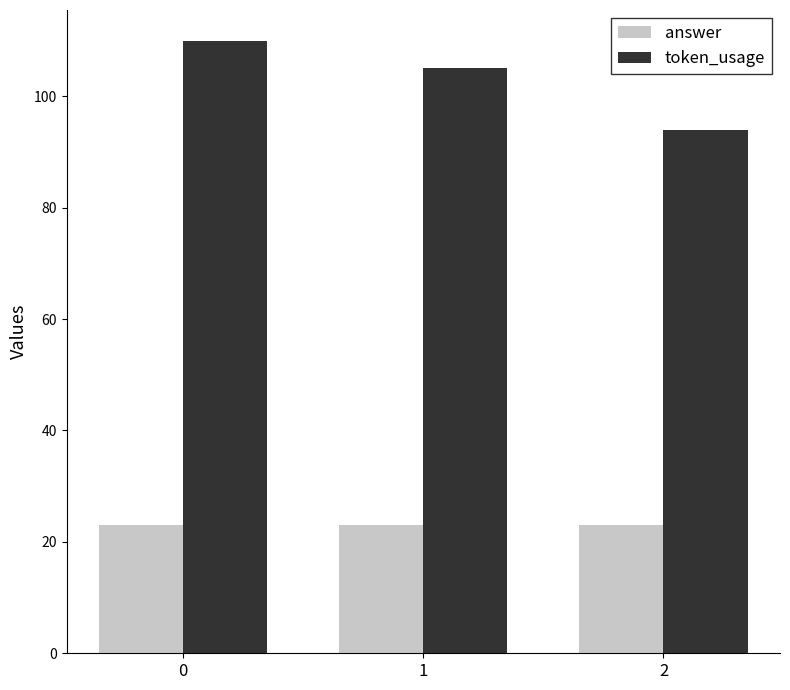

Count the number of data series in this chart.

2